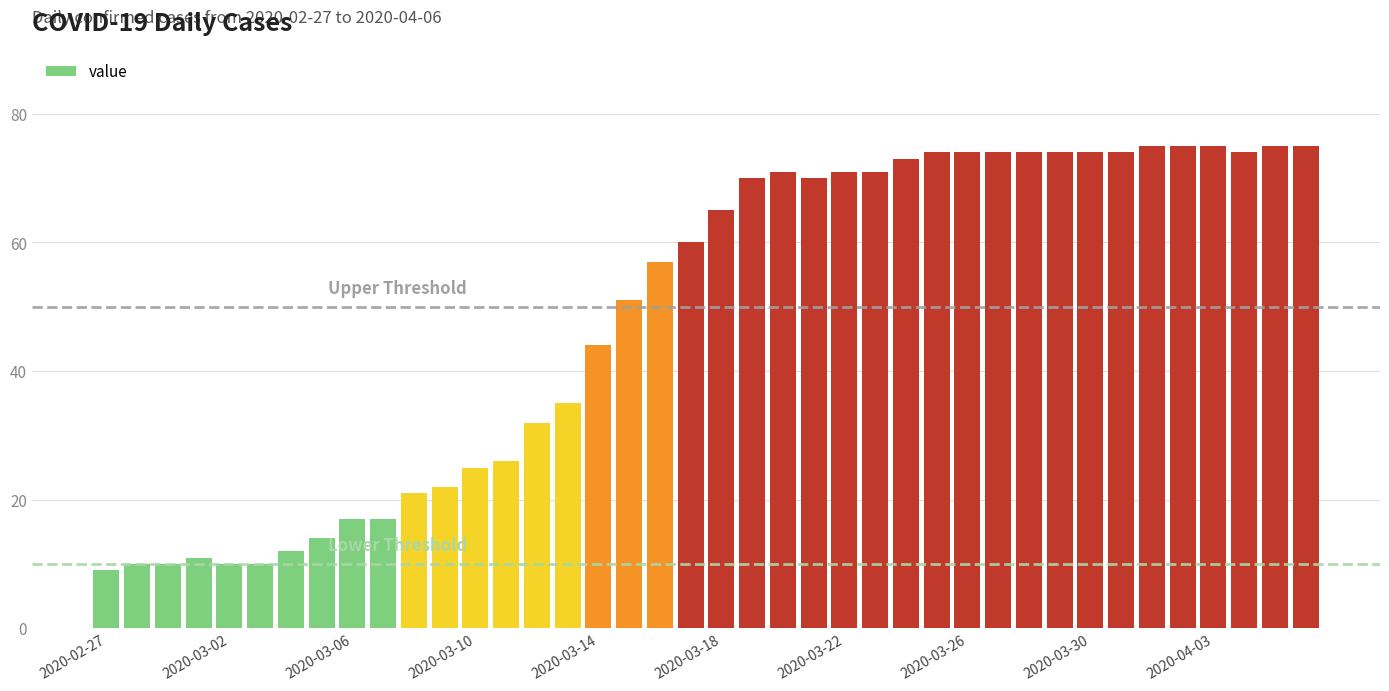

What is the maximum value shown in the chart?

75